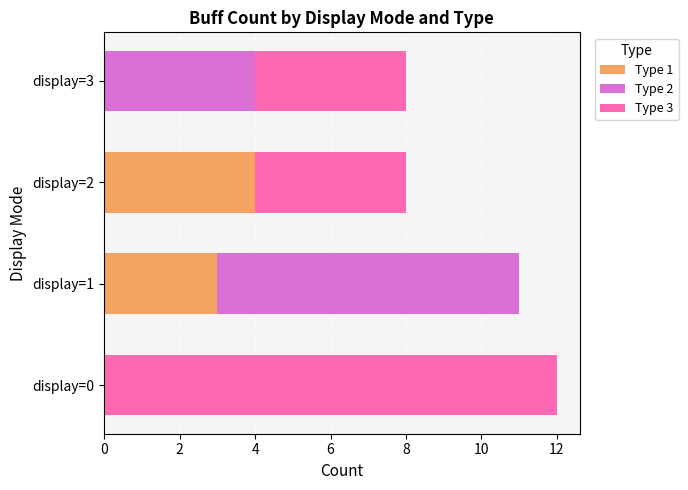

True or false: Type 1 has a value of -2 at display=3.

False